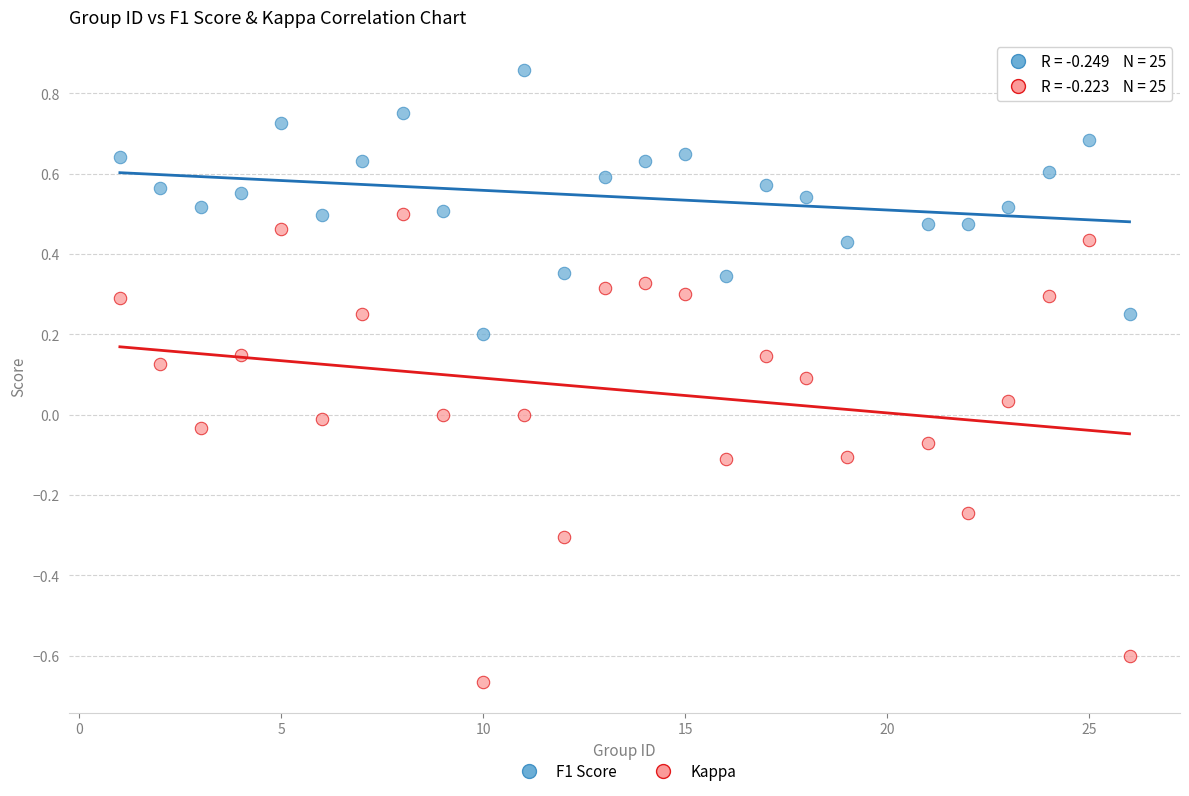

Which series has the widest spread of Y values?

Kappa